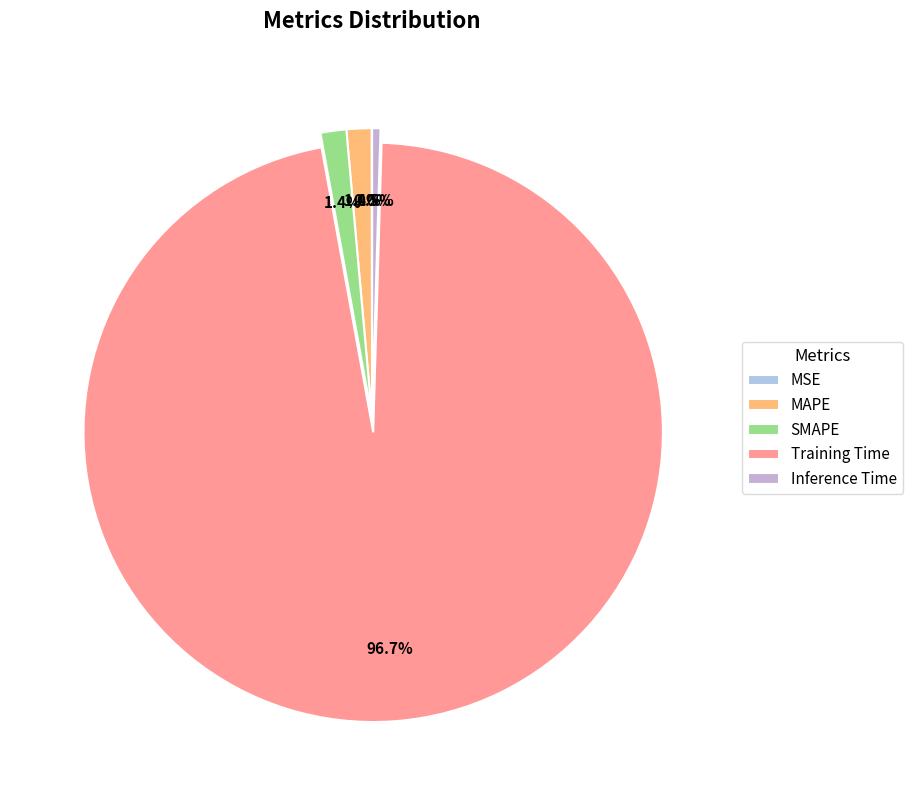

Is it true that MAPE is 1% of the pie?

True